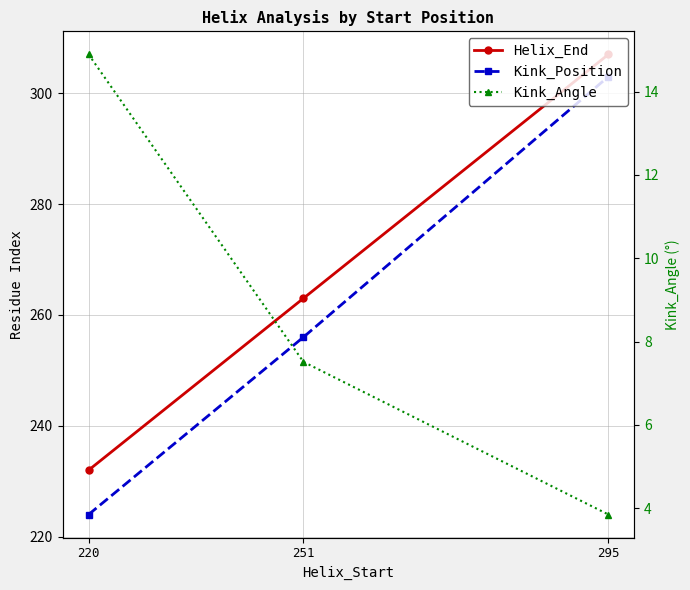

Reading left to right, transcribe all the data shown in this chart.

Helix_End: 220=232.0	251=263.0	295=307.0
Kink_Position: 220=224.0	251=256.0	295=303.0
Kink_Angle: 220=14.9	251=7.5	295=3.8